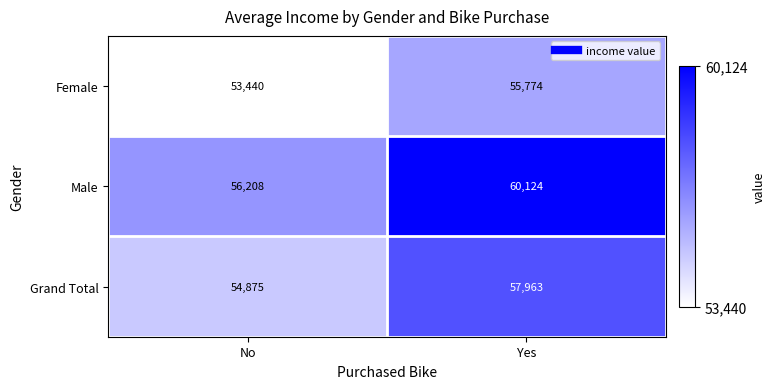

Reading right to left, what are all the values shown in this chart?

Female: 55774	53440
Male: 60124	56208
Grand Total: 57963	54875